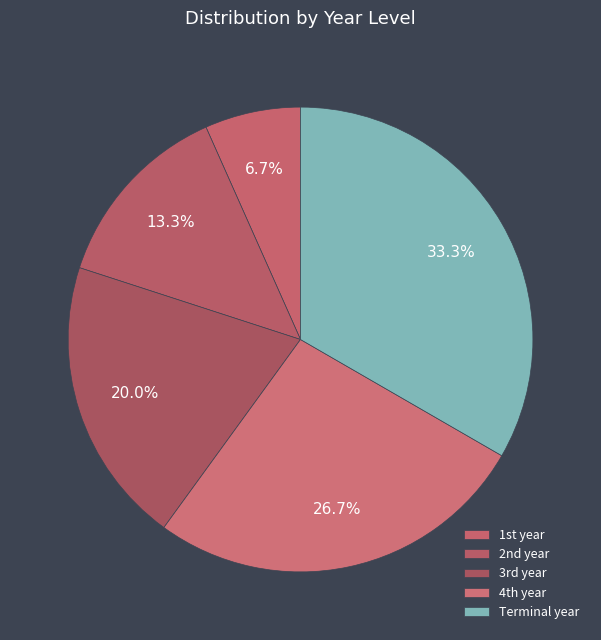

What is the largest slice in the pie chart?

Terminal year